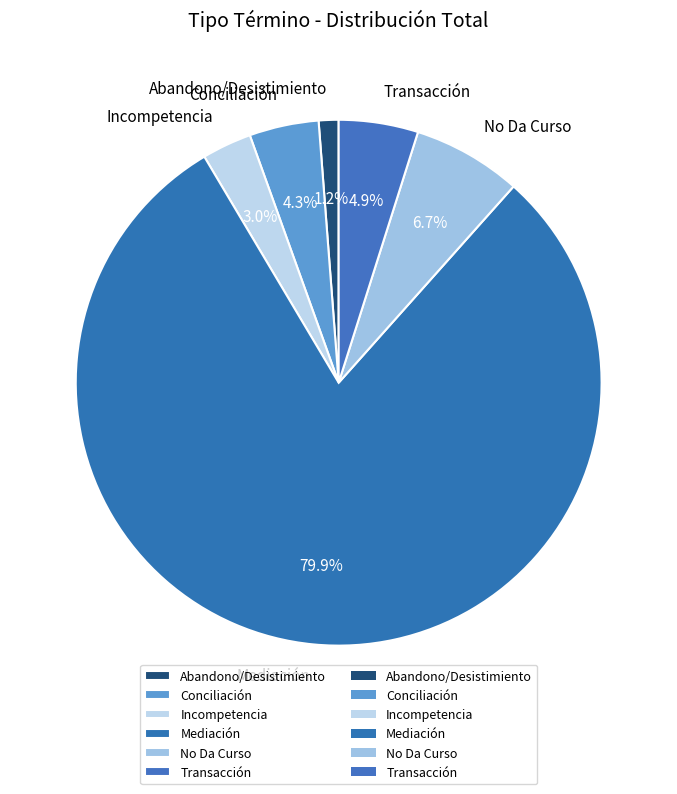

To the nearest percent, what is the average slice percentage?

17%